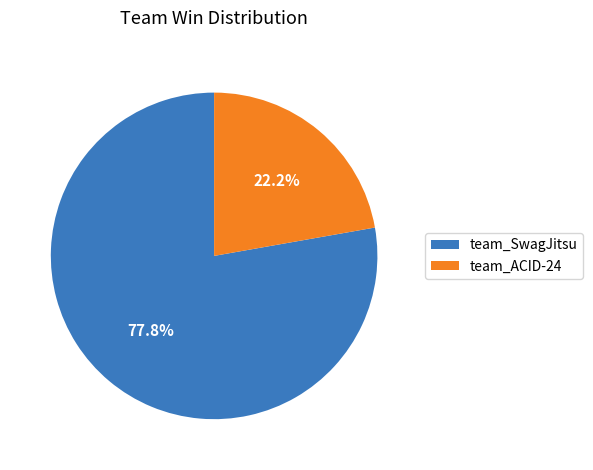

Is it true that team_SwagJitsu is 78% of the pie?

True